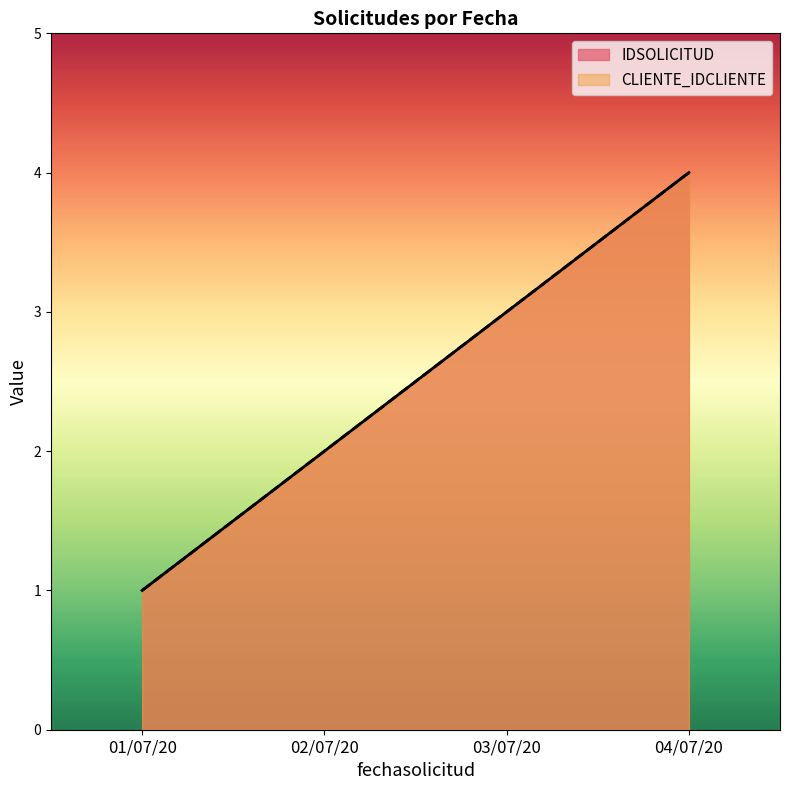

True or false: IDSOLICITUD has more than 1 points higher than both neighbors.

False